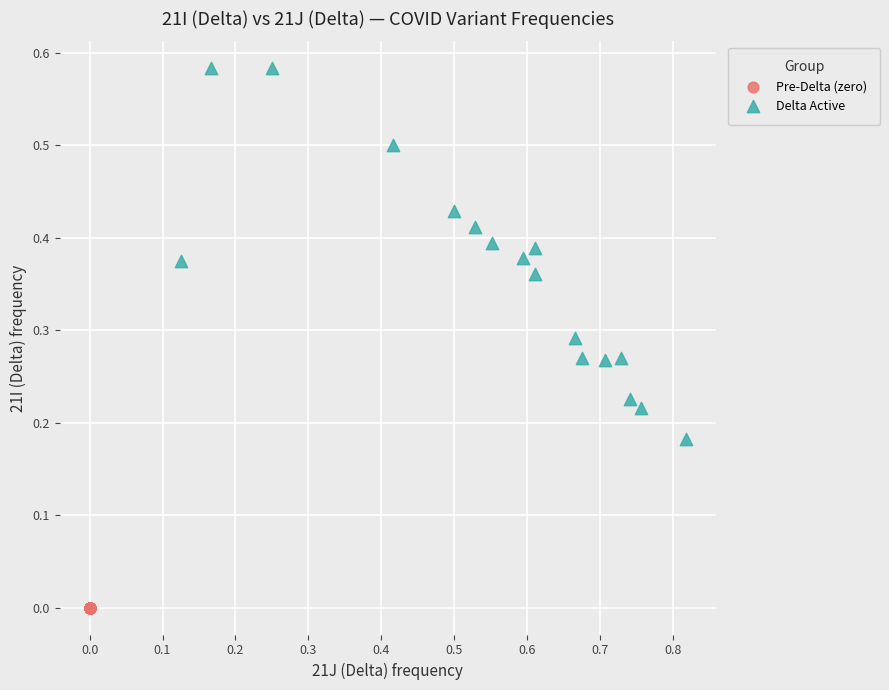

Which series reaches the maximum Y coordinate?

Delta Active